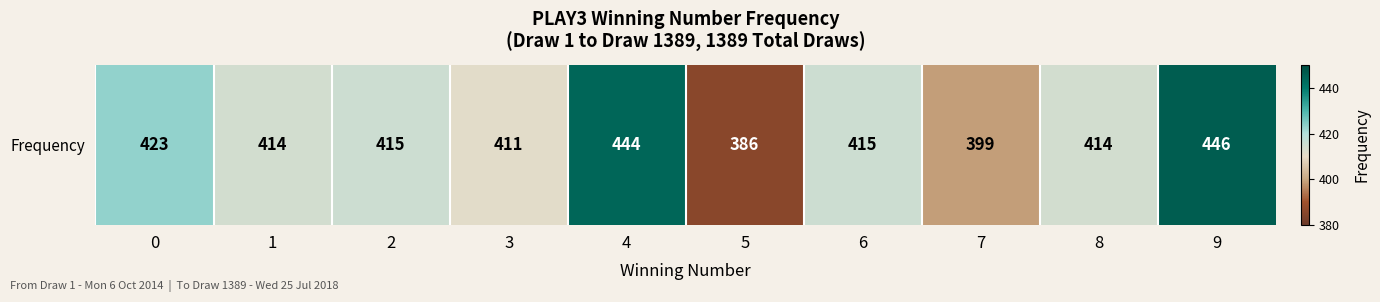

How many data points does each series have?

10